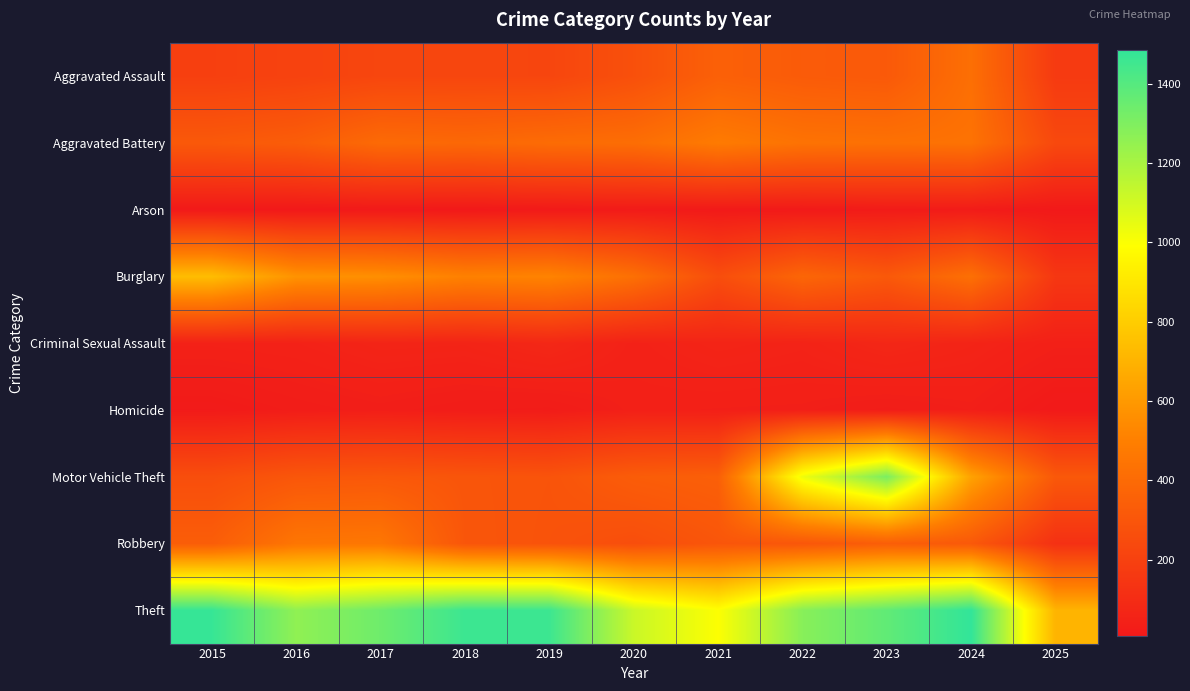

How many distinct data groups are displayed?

9